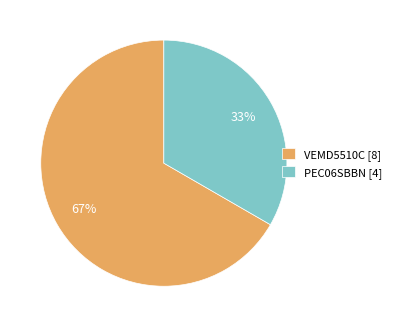

Combined, do VEMD5510C [8] and PEC06SBBN [4] account for over 50%?

Yes